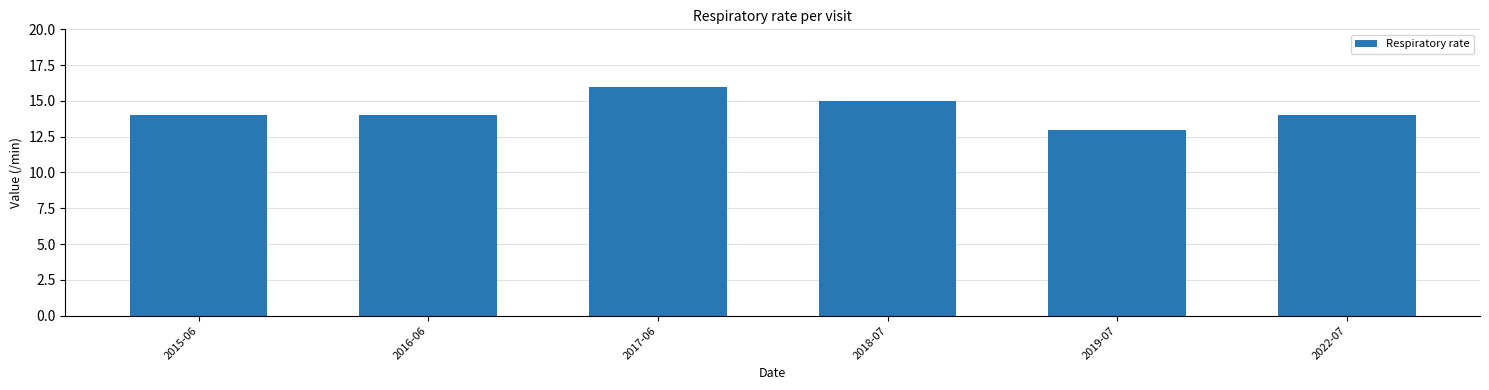

True or false: the data shows 21 at 2019-07.

False